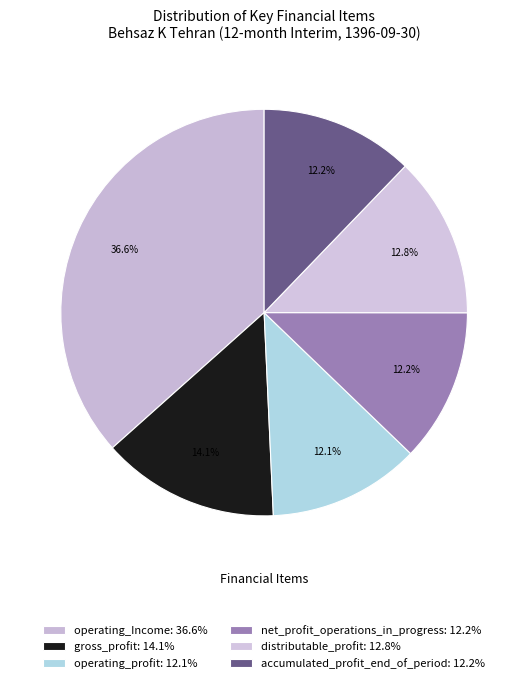

To the nearest percent, what percentage of the pie is gross_profit?

14%